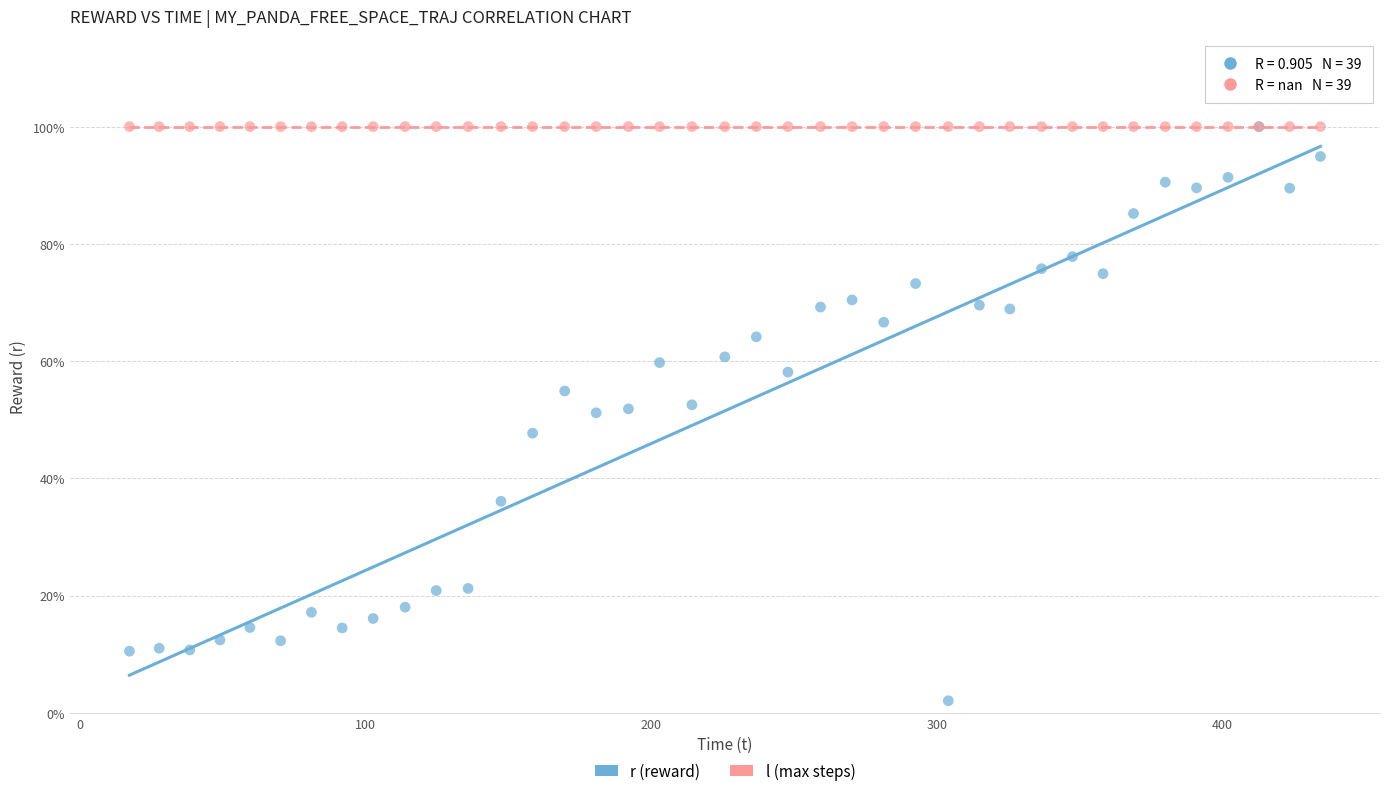

Which series reaches the minimum Y coordinate?

r (reward)